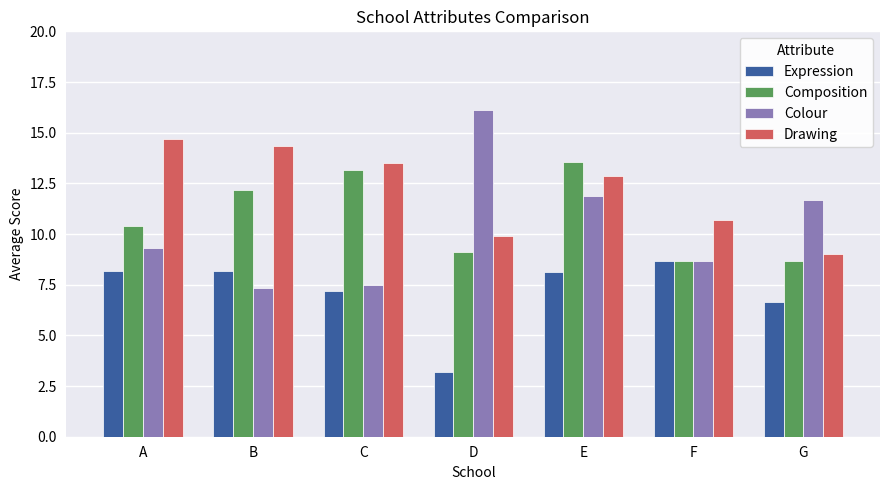

Which category has the highest value in the Colour series?

D